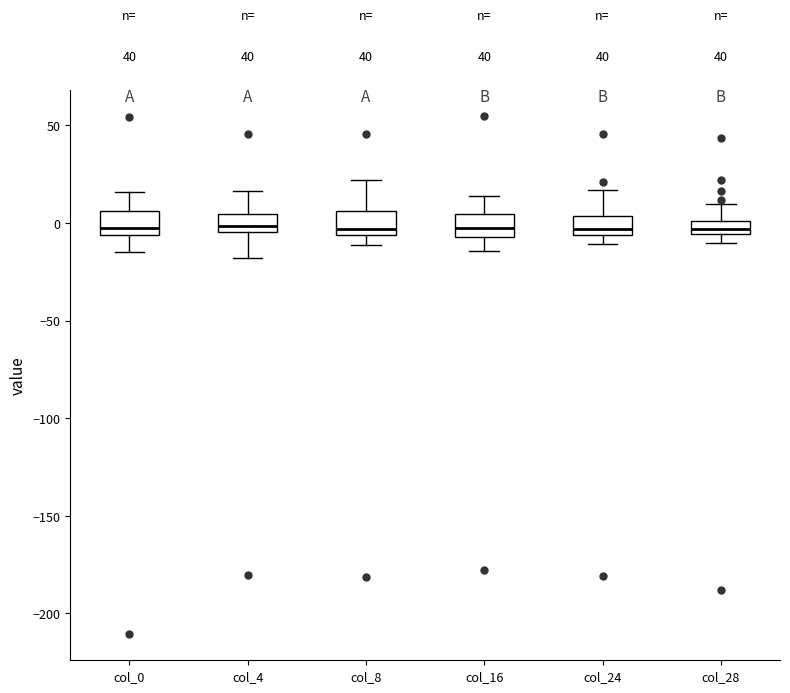

Where does the upper whisker of the box for col_8 end on the y-axis? The values are not printed on the chart, so give them approximately, as read against the axis.

20